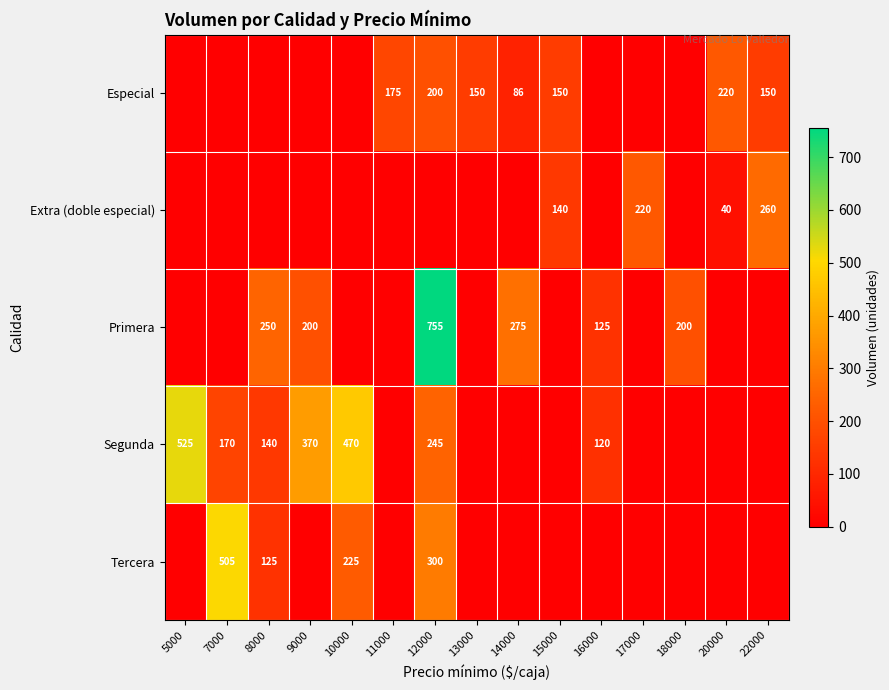

The Especial series shows 139 at 14000. True or false?

False